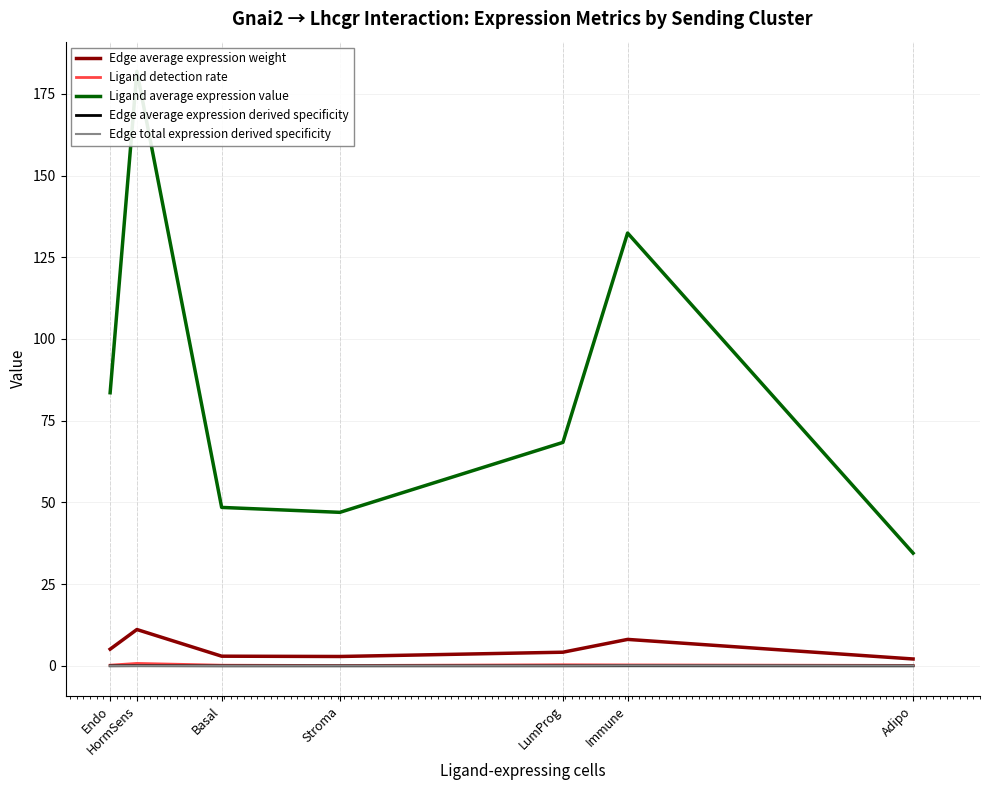

What is the total value across all series at Basal?

51.7